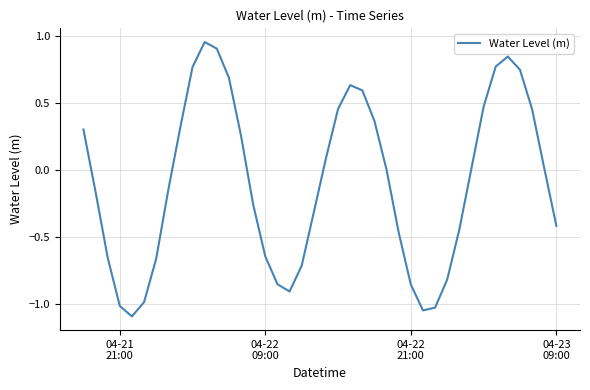

What is the smallest value displayed?

-1.1